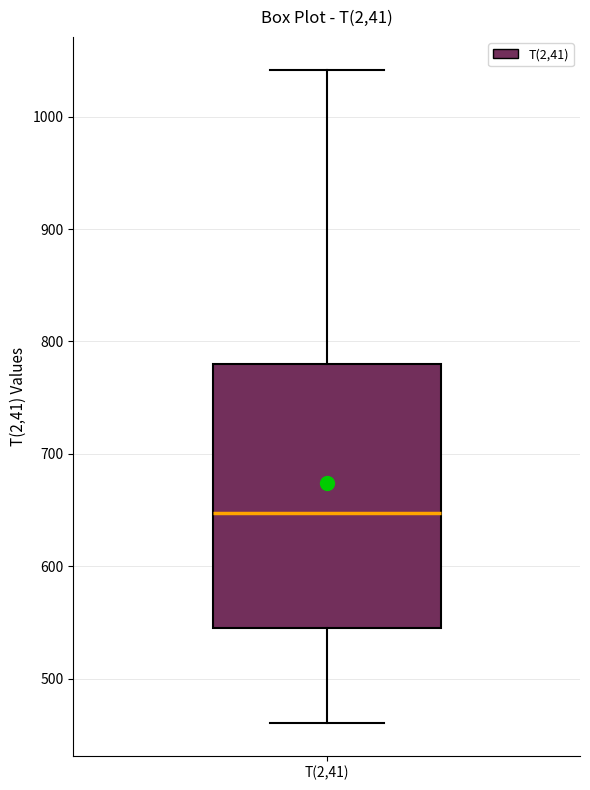

Read this box plot against the y-axis: the position of the median line, the range covered by the box, and the ends of both whiskers. The values are not printed on the chart, so give them approximately, as read against the axis.

median 650, box 540 to 780, whiskers 460 to 1040